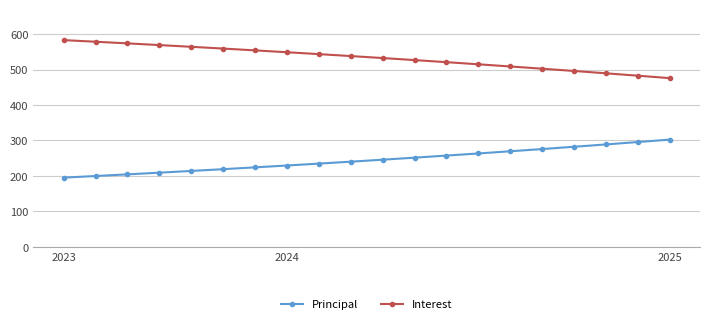

What is the lowest value of the Principal series?

195.1